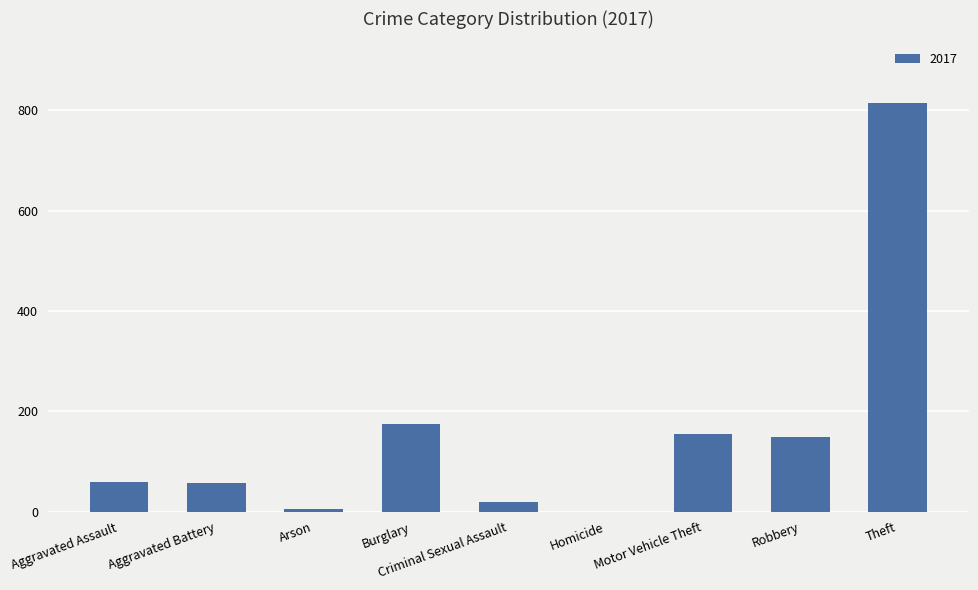

What is the change in value from Homicide to Theft?

+815